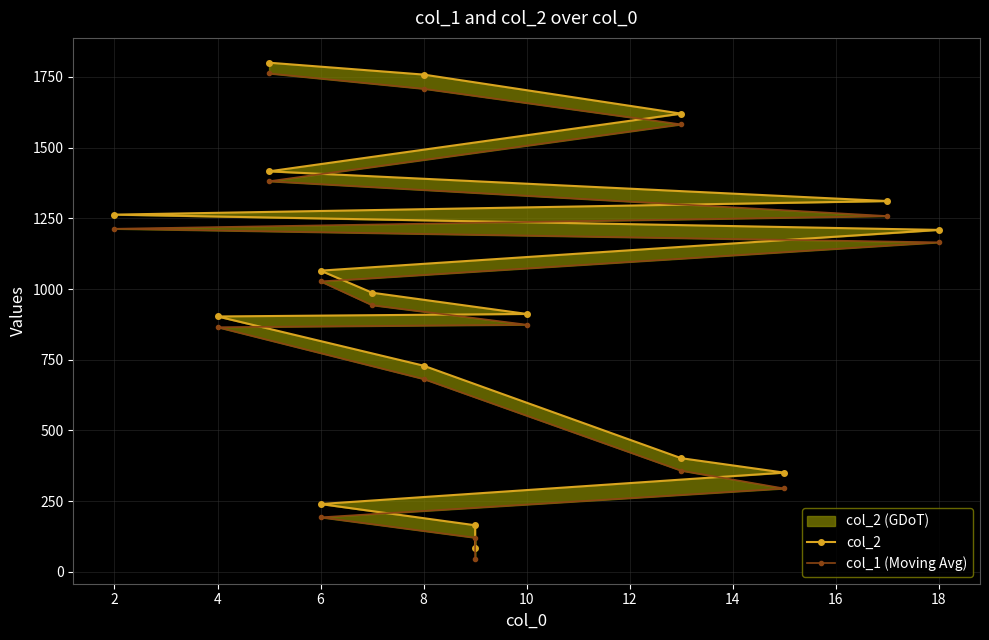

How many values in the col_1 (Moving Avg) series are below 943?

8